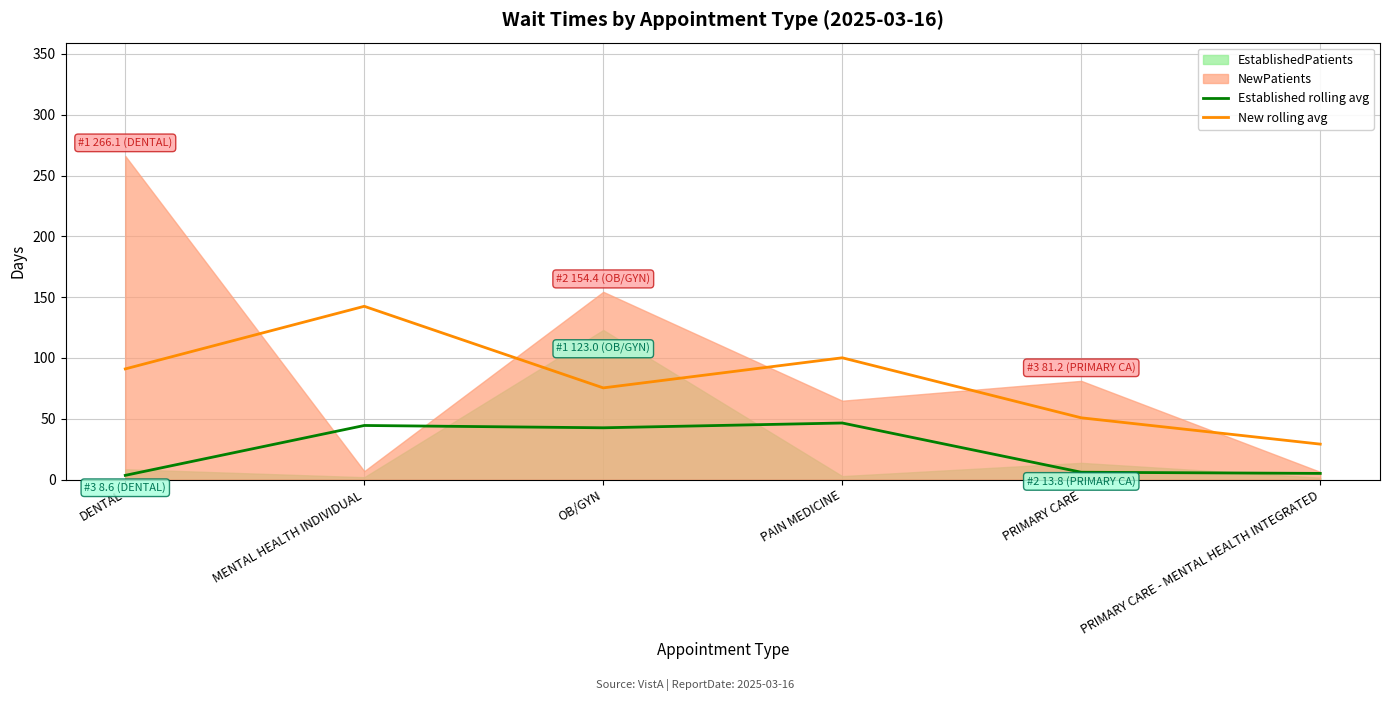

The Established rolling avg series shows 6.1 at PRIMARY CARE. True or false?

True